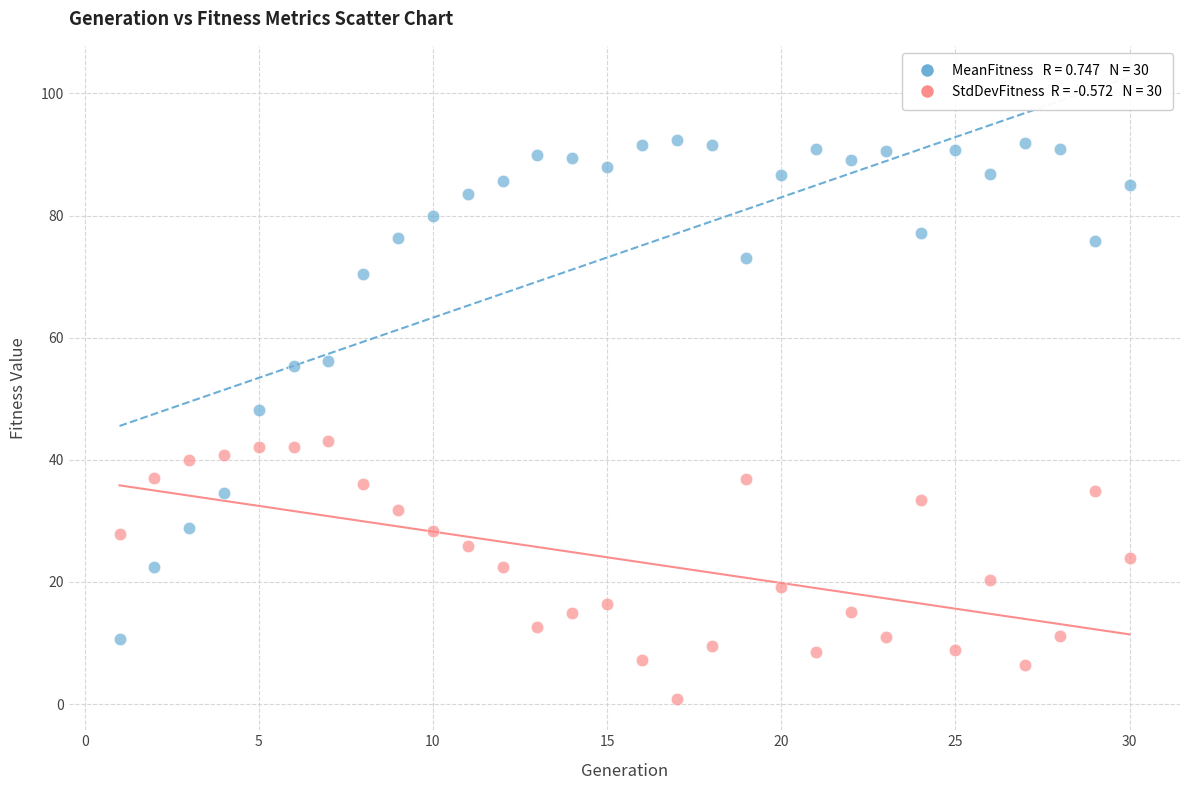

Across all data points, what is the range of X values (max minus min)?

29.0